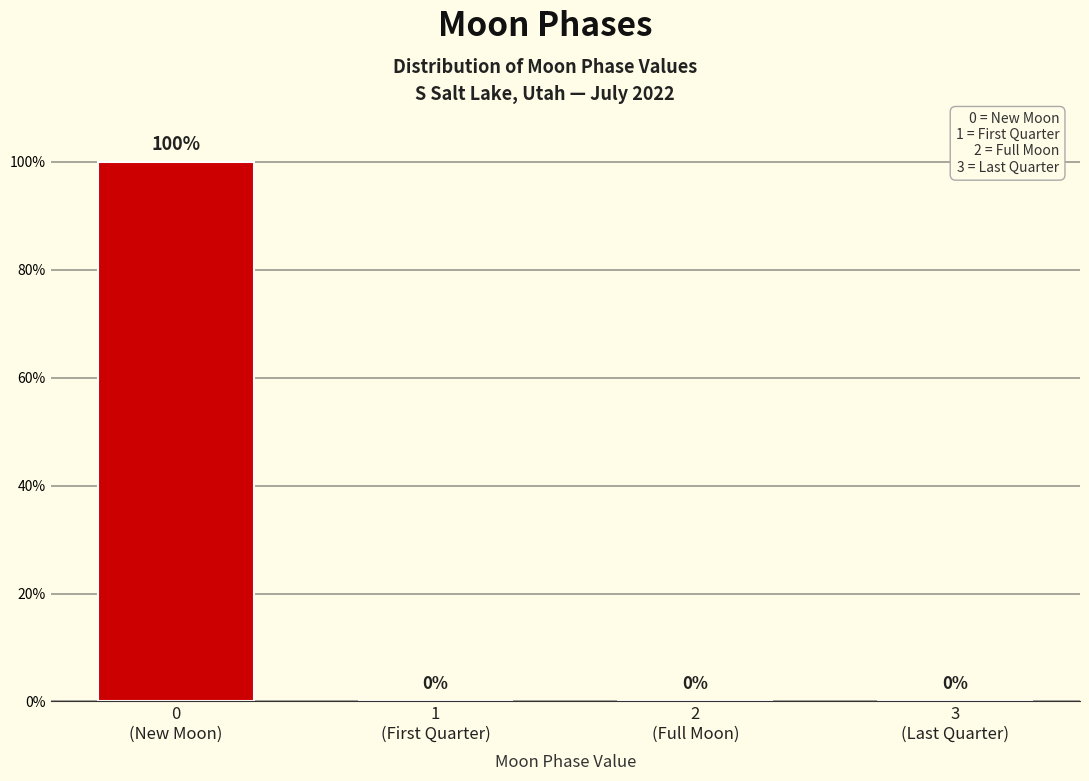

What is the maximum value shown in the chart?

100